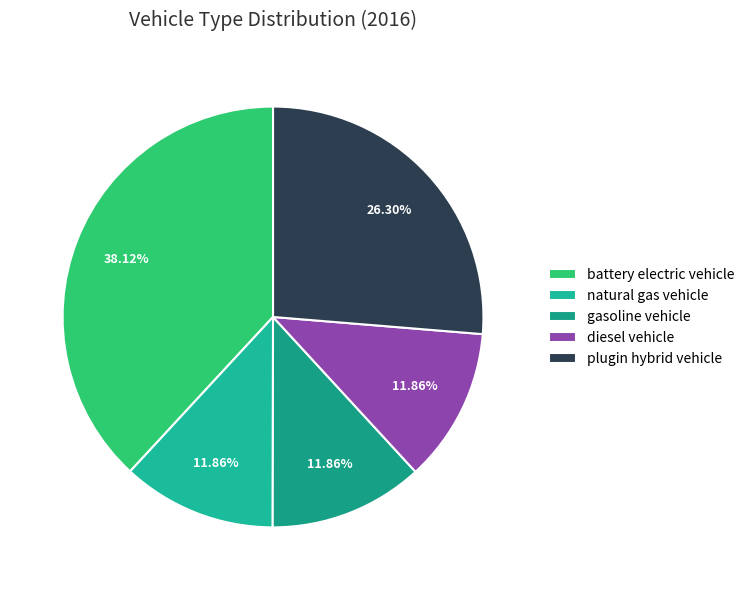

What is the largest slice in the pie chart?

battery electric vehicle